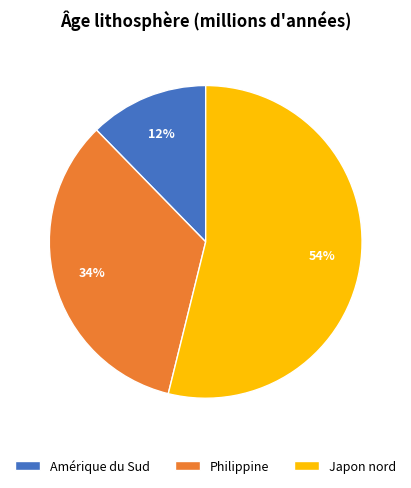

Between Amérique du Sud and Japon nord, which is larger?

Japon nord